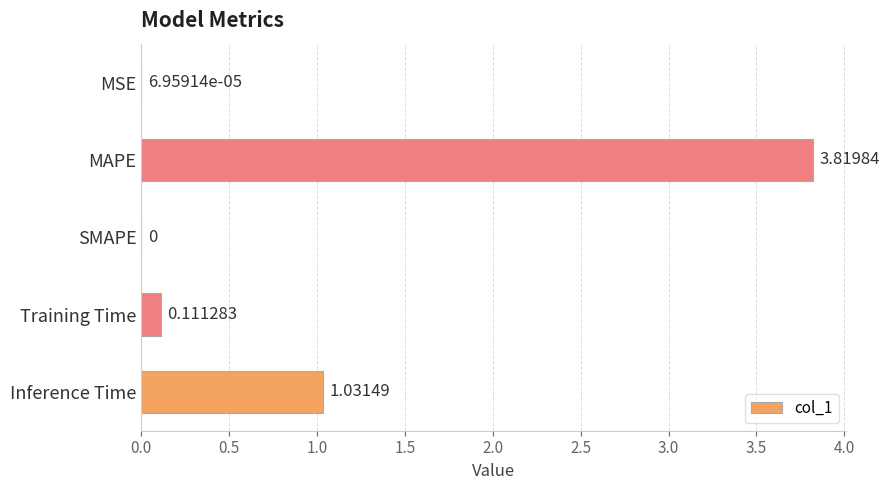

Which category has the highest value across all series?

MAPE